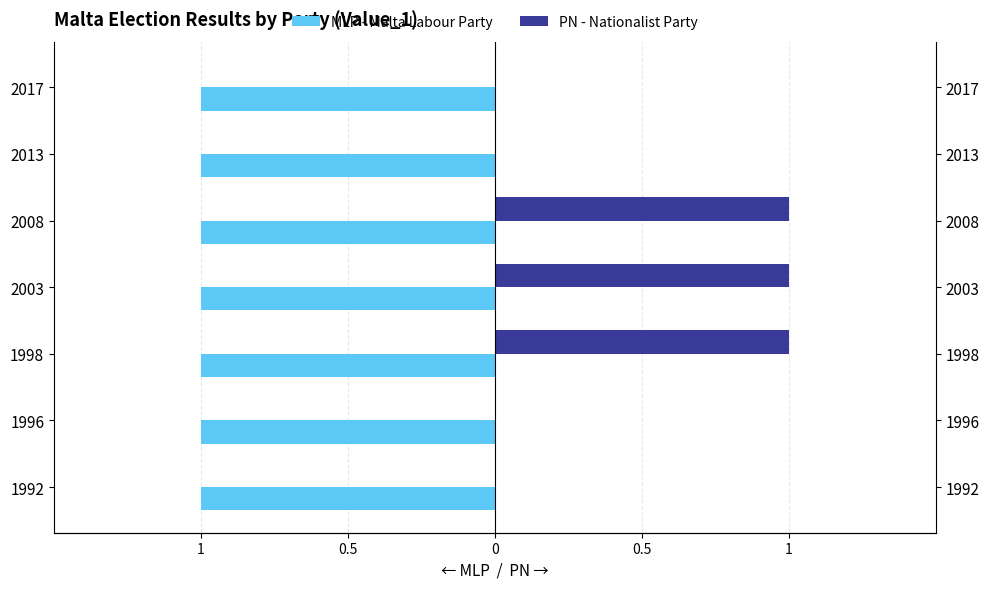

How many series are shown in this chart?

2